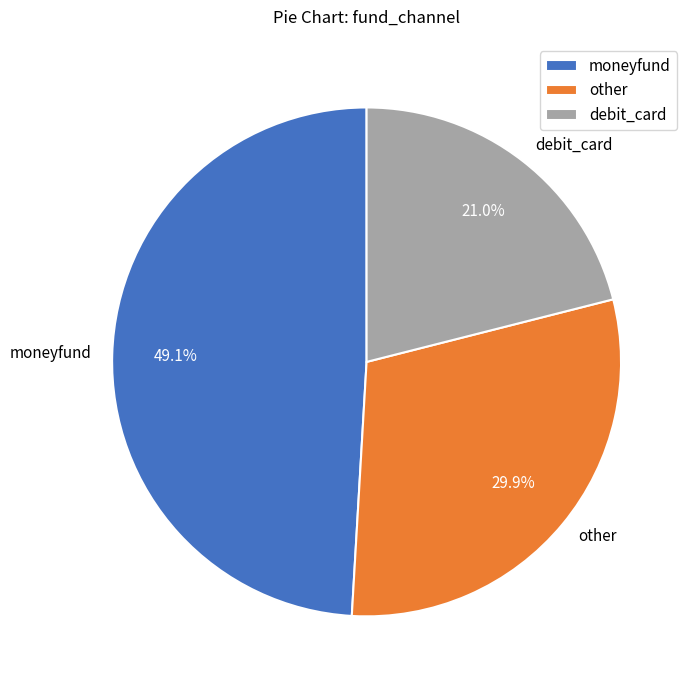

Which category has the smallest portion of the pie?

debit_card